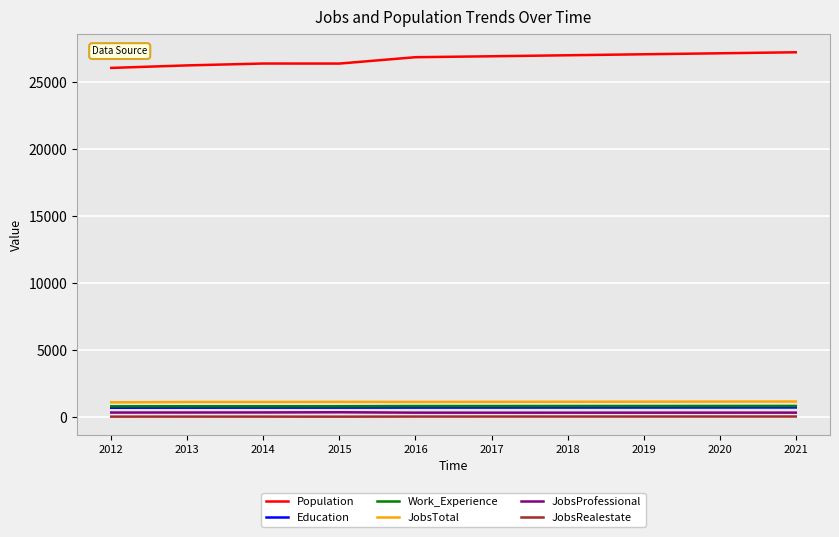

Which series has the largest total across all categories?

Population